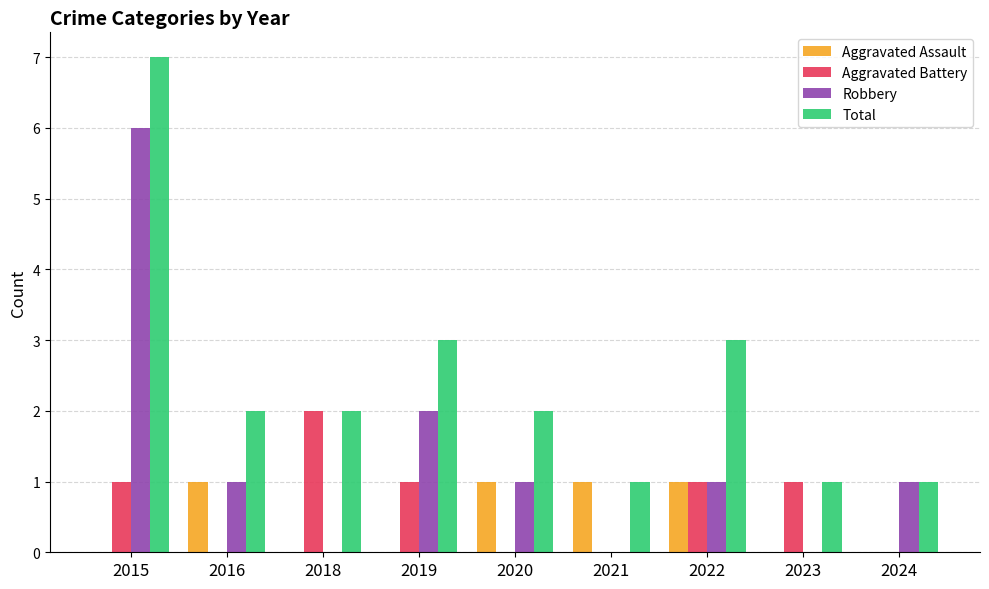

How many Total values are between 1 and 3?

8